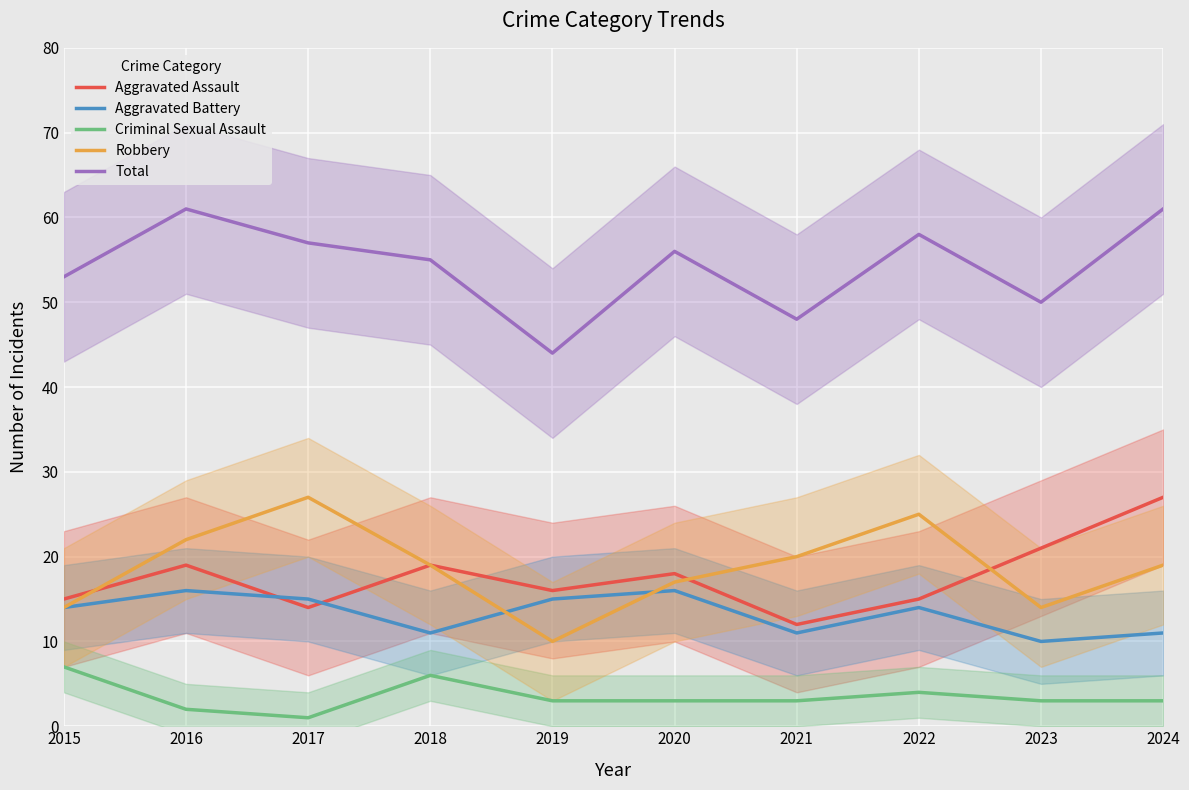

What is the maximum value for Aggravated Battery?

16